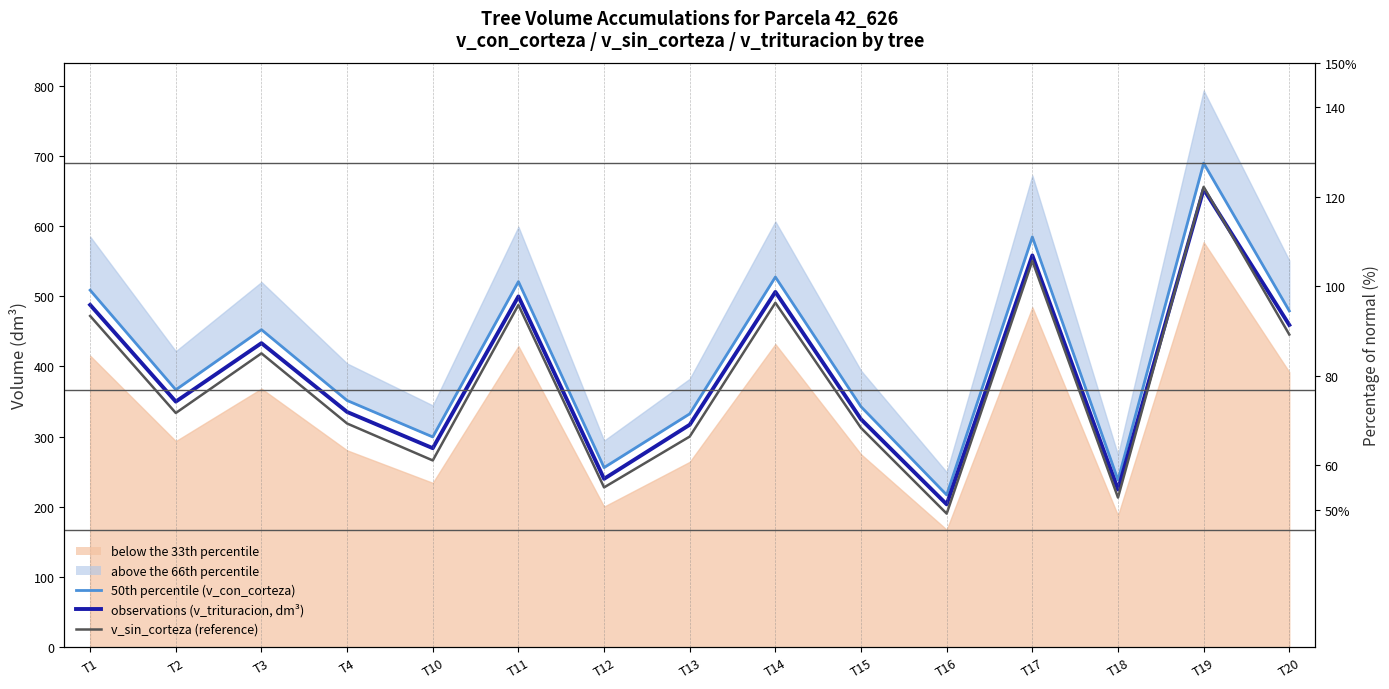

Reading right to left, transcribe all the data shown in this chart.

50th percentile (median): T20=479.0	T19=689.5	T18=238.2	T17=584.4	T16=217.0	T15=342.6	T14=527.3	T13=332.5	T12=255.9	T11=520.8	T10=299.6	T4=351.5	T3=452.4	T2=366.7	T1=508.6
observations (v_trituracion, dm³): T20=459.0	T19=652.4	T18=224.6	T17=558.1	T16=203.6	T15=324.7	T14=506.1	T13=316.9	T12=239.9	T11=499.7	T10=283.6	T4=335.1	T3=433.2	T2=349.9	T1=487.7
v_sin_corteza (median reference): T20=445.4	T19=655.8	T18=213.2	T17=550.3	T16=190.4	T15=312.3	T14=490.6	T13=300.1	T12=227.7	T11=487.5	T10=266.1	T4=318.7	T3=418.6	T2=333.7	T1=471.9